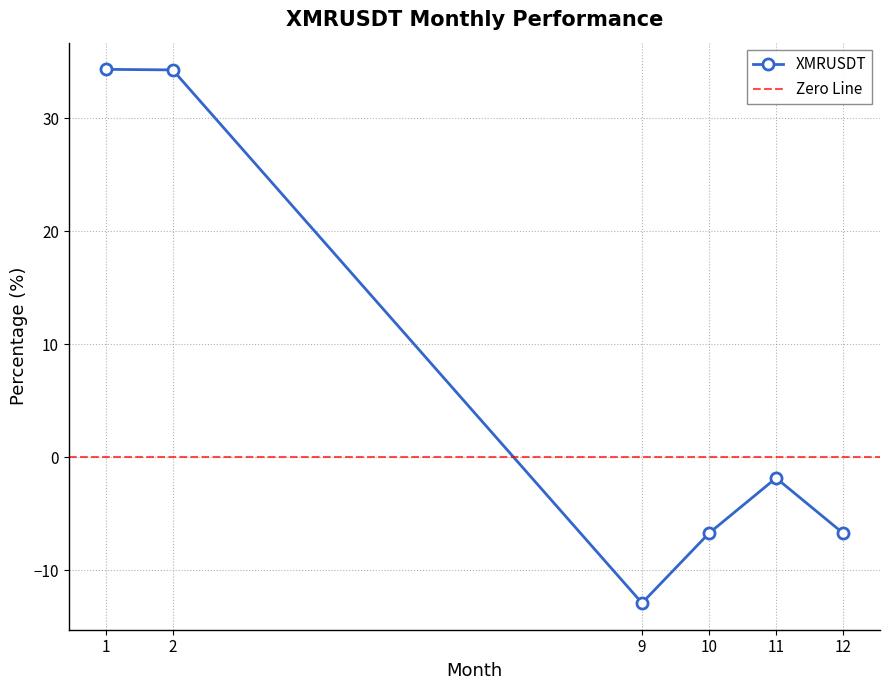

Rank the categories by value from lowest to highest.

9, 10, 12, 11, 2, 1